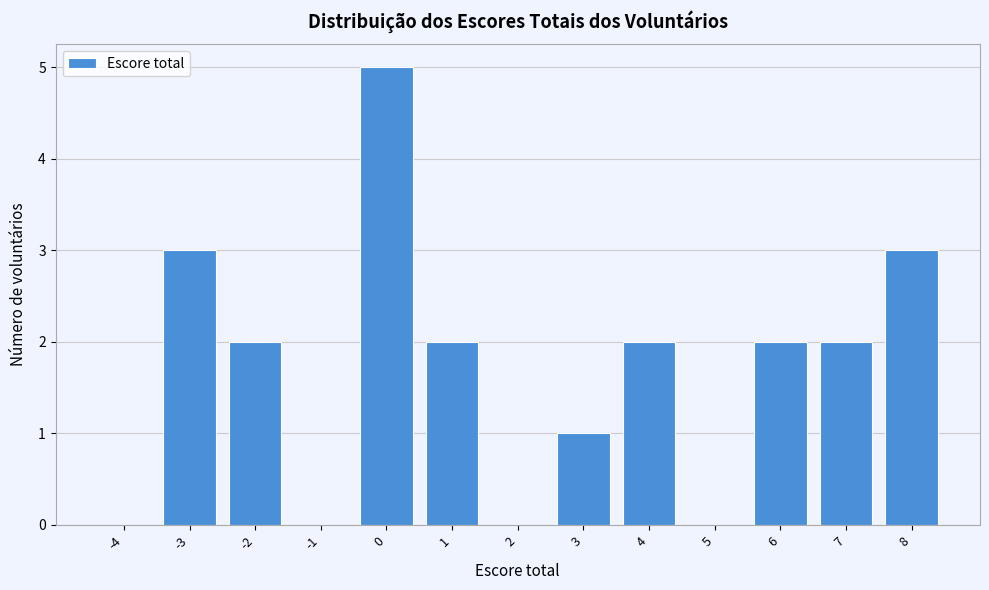

Reading left to right, transcribe all the data shown in this chart.

-4=0	-3=3	-2=2	-1=0	0=5	1=2	2=0	3=1	4=2	5=0	6=2	7=2	8=3